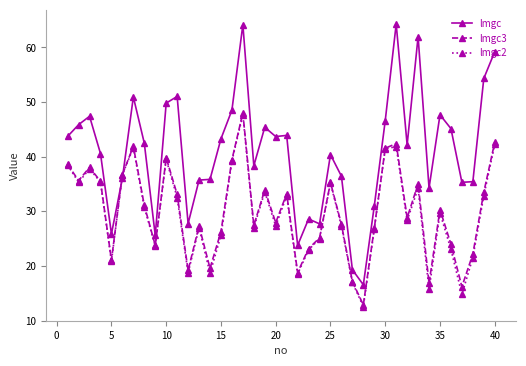

What is the average value of the lmgc series?

40.9